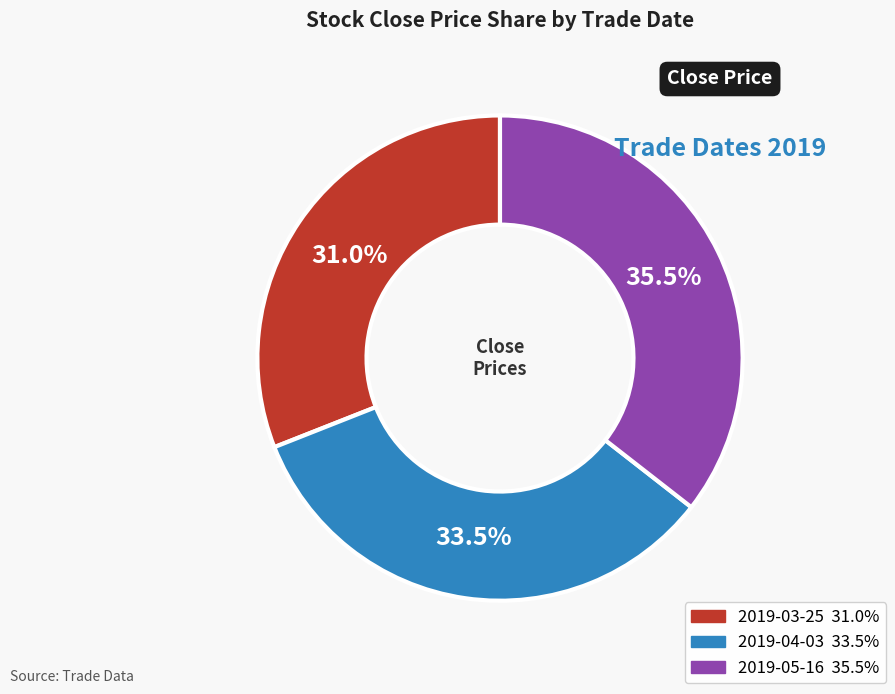

True or false: 2019-03-25 accounts for 43% of the total.

False